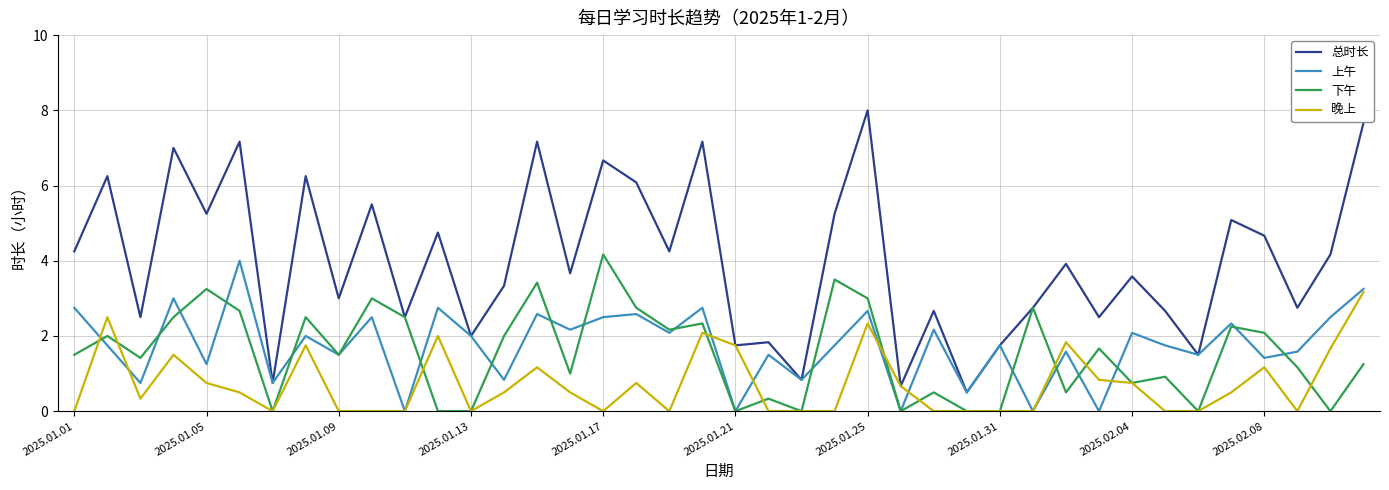

Count the number of categories in the chart.

40